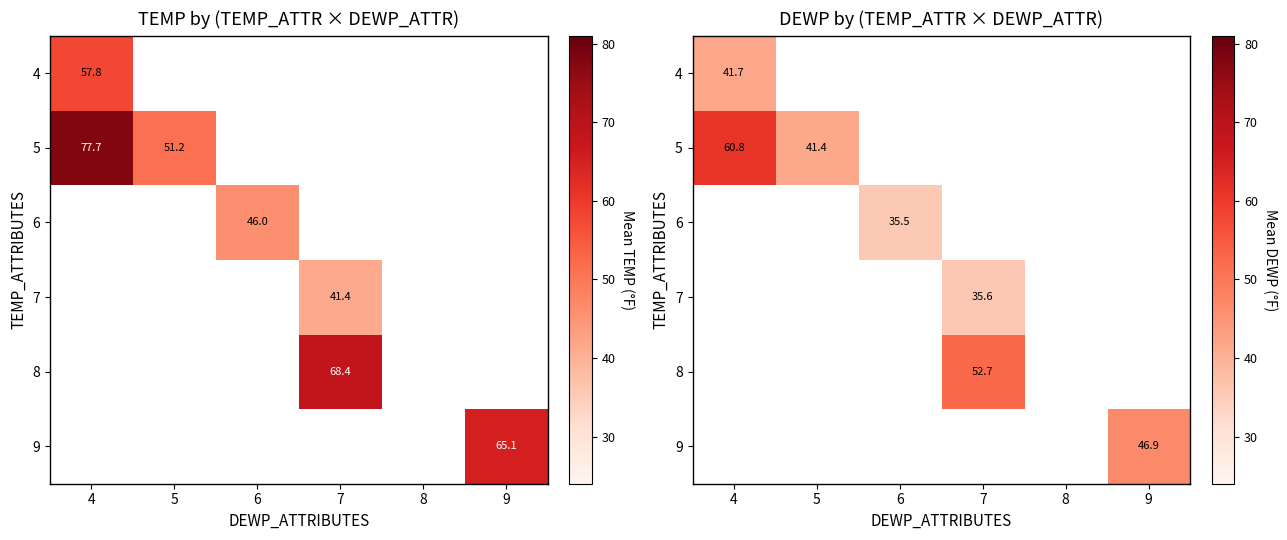

Which series has the largest range (max minus min)?

5